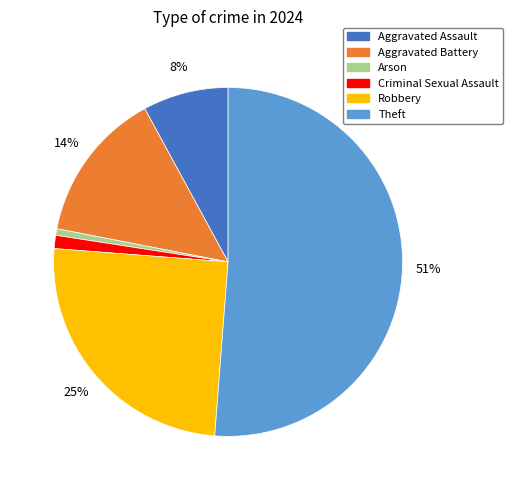

To the nearest percent, what portion does Criminal Sexual Assault represent?

1%